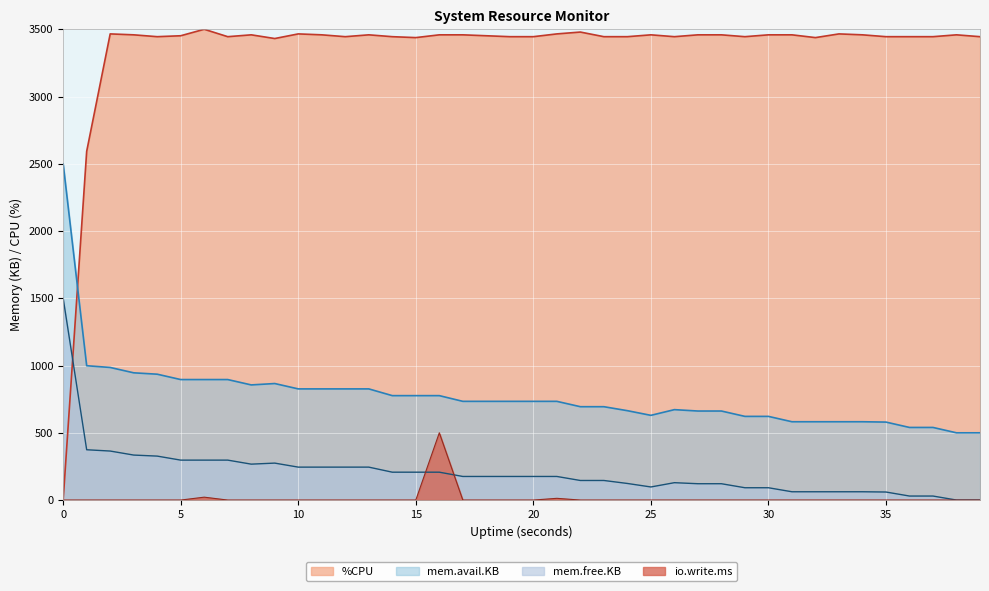

How many data points in %CPU are less than 3451?

19